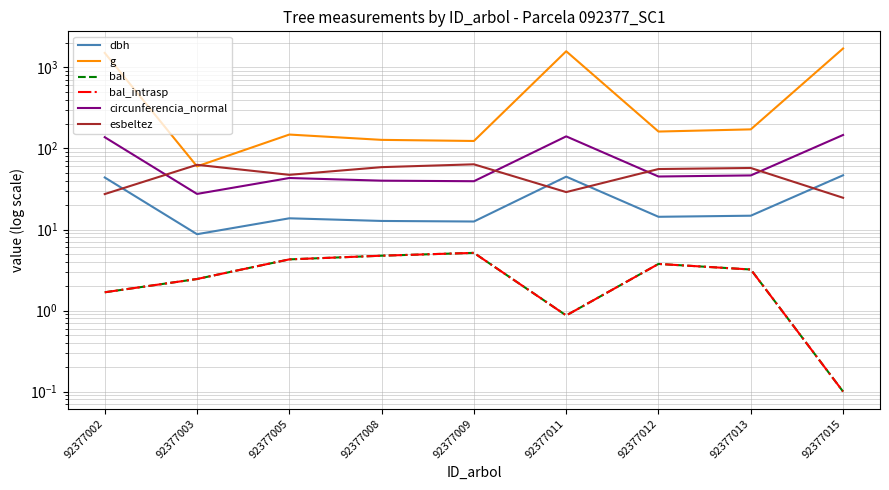

What is the value of the esbeltez point at the 6th from the left?

28.9